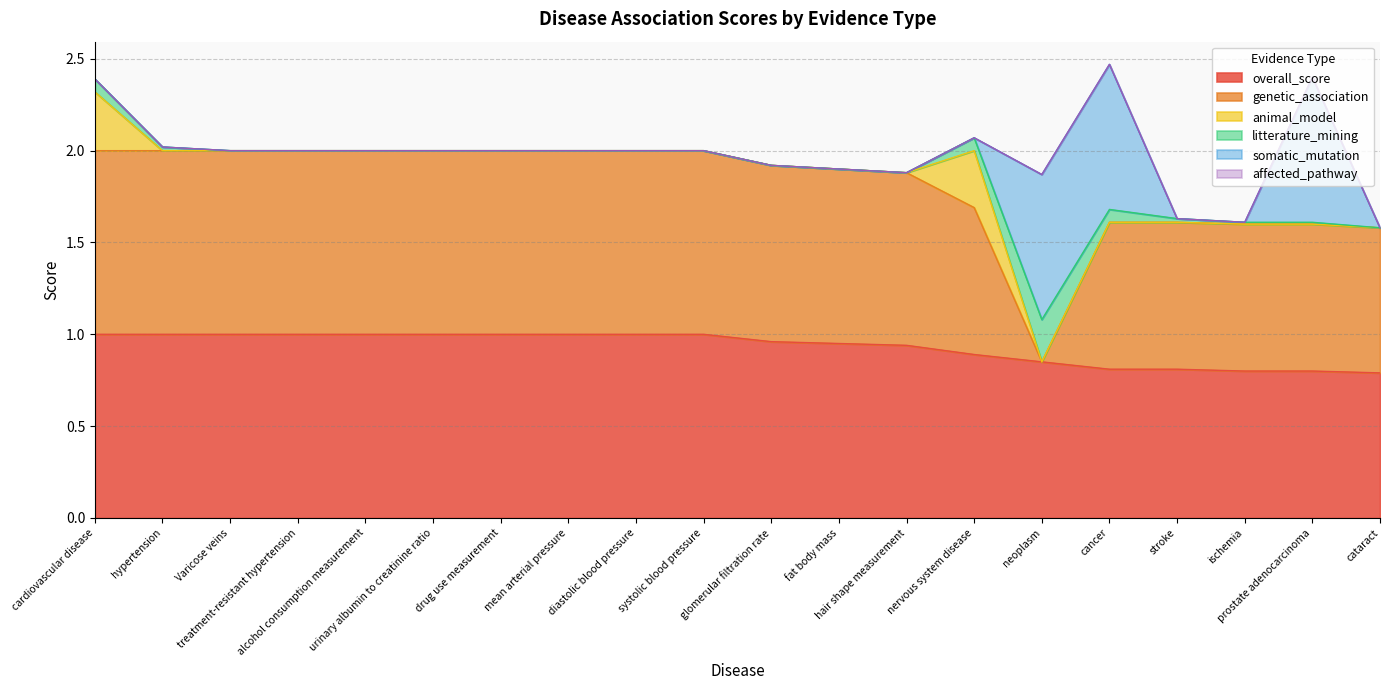

How many data points in litterature_mining are above 0?

8